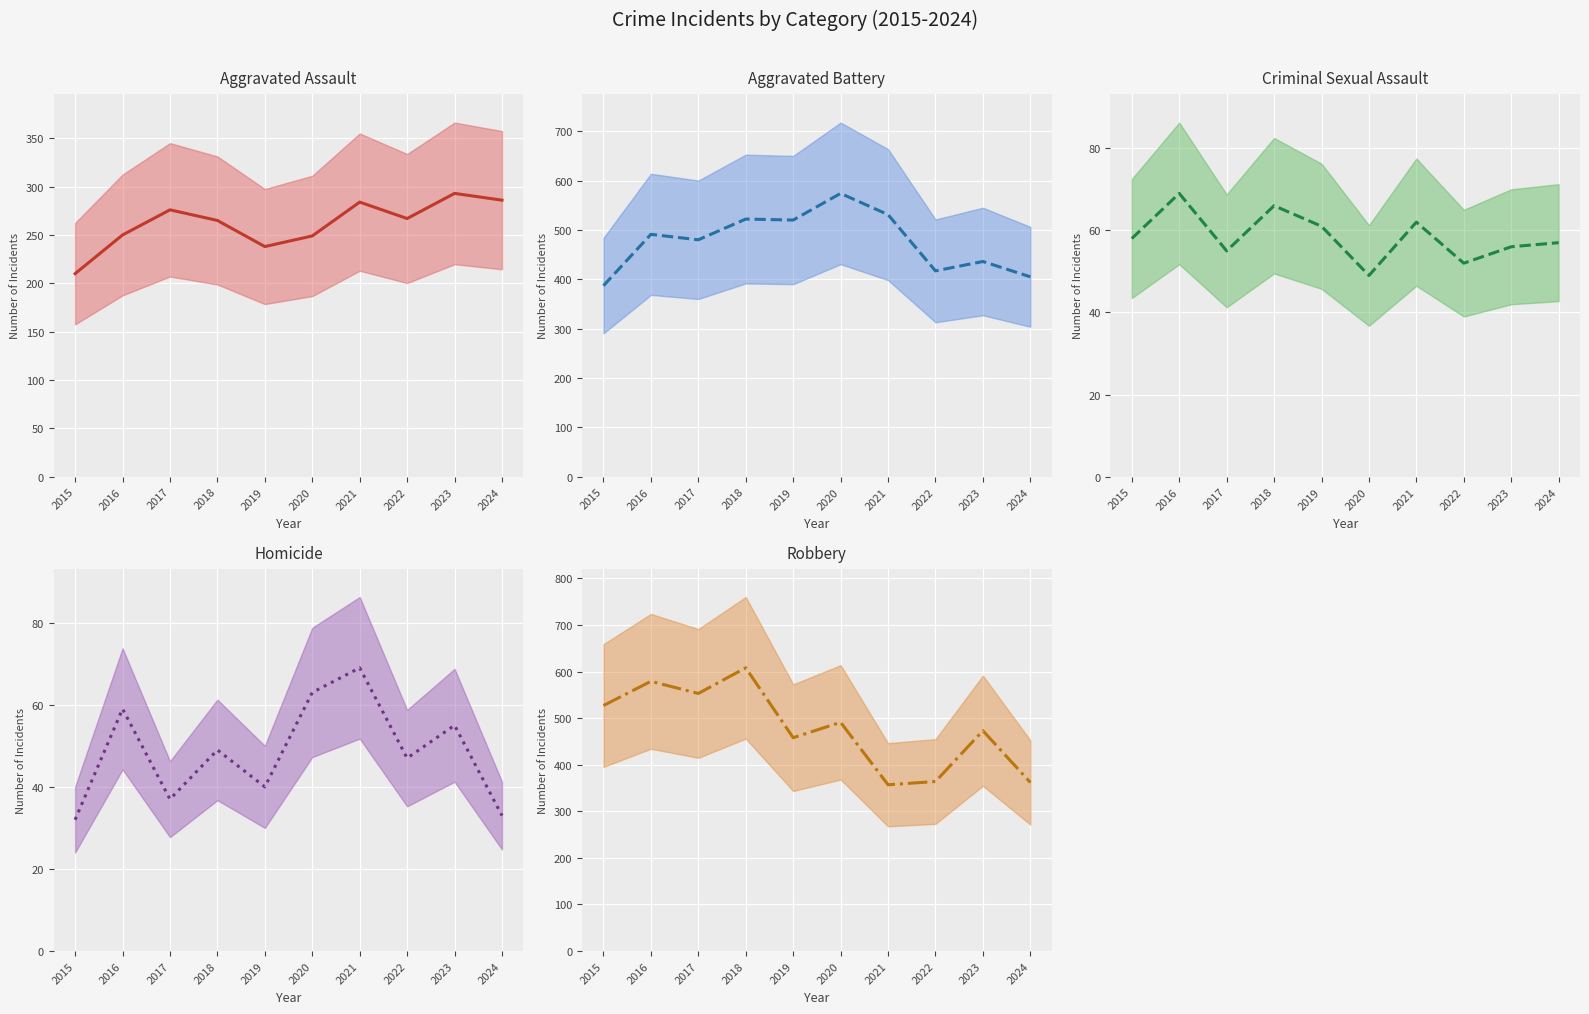

Which series has the widest spread of values?

Robbery